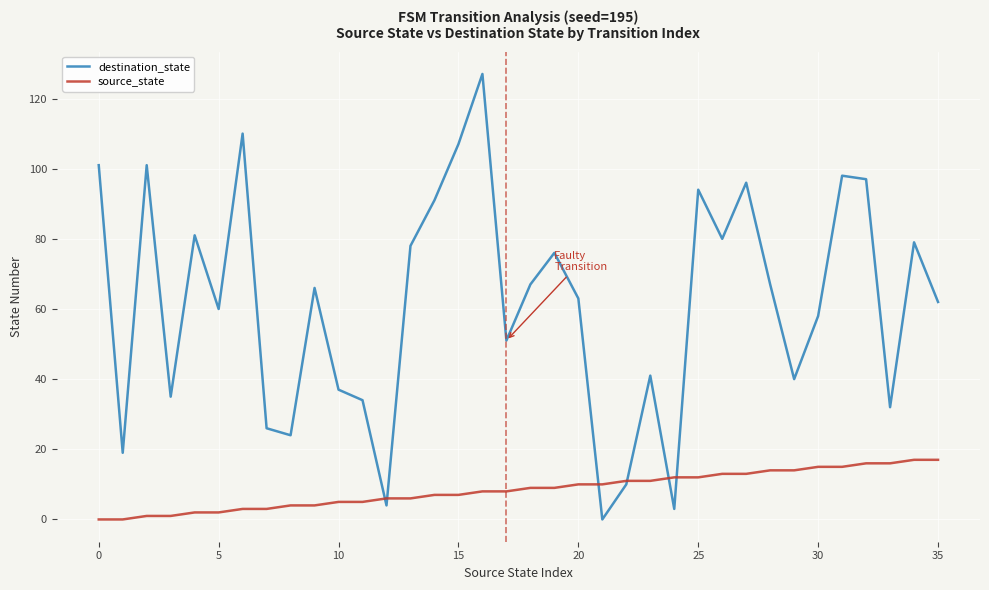

What is the difference between the maximum and minimum values in the destination_state series?

127